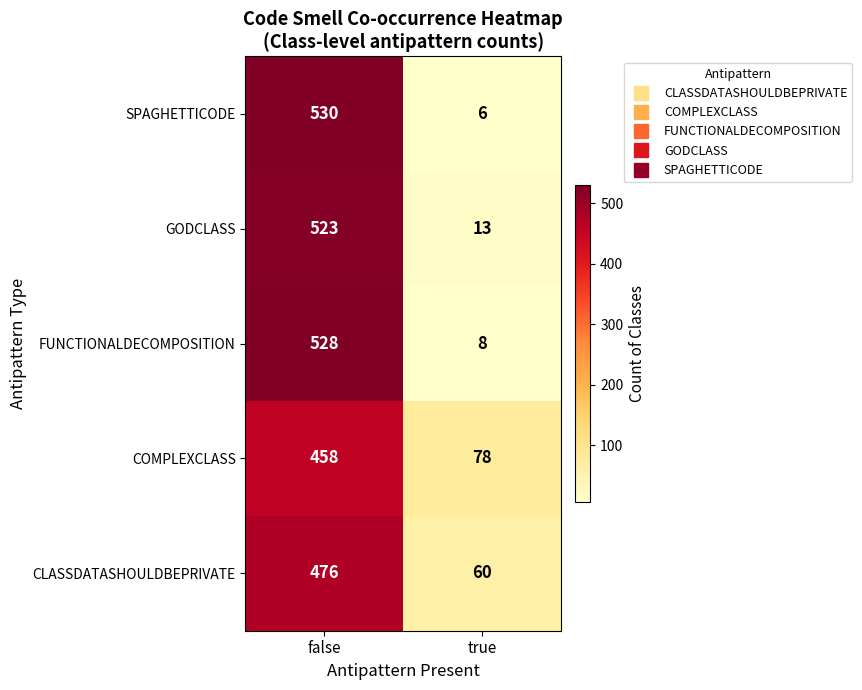

Which category has the lowest value in the COMPLEXCLASS series?

true